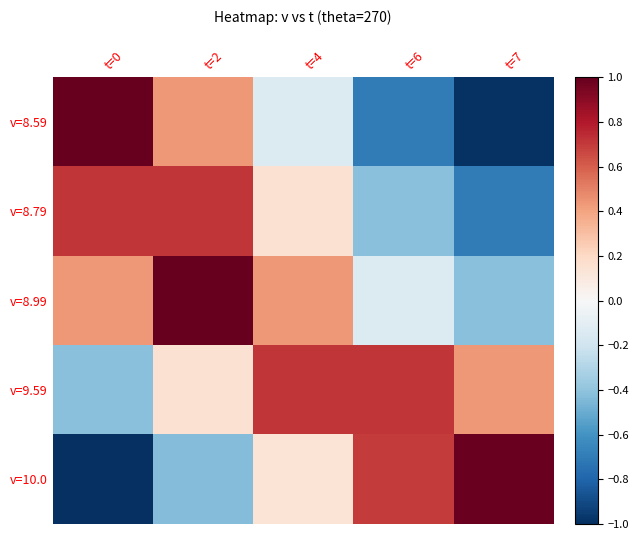

Reading left to right, list all the values displayed in this chart.

v=8.59: t=0=1.0	t=2=0.4	t=4=-0.1	t=6=-0.7	t=7=-1.0
v=8.79: t=0=0.7	t=2=0.7	t=4=0.1	t=6=-0.4	t=7=-0.7
v=8.99: t=0=0.4	t=2=1.0	t=4=0.4	t=6=-0.1	t=7=-0.4
v=9.59: t=0=-0.4	t=2=0.1	t=4=0.7	t=6=0.7	t=7=0.4
v=10.0: t=0=-1.0	t=2=-0.4	t=4=0.1	t=6=0.7	t=7=1.0